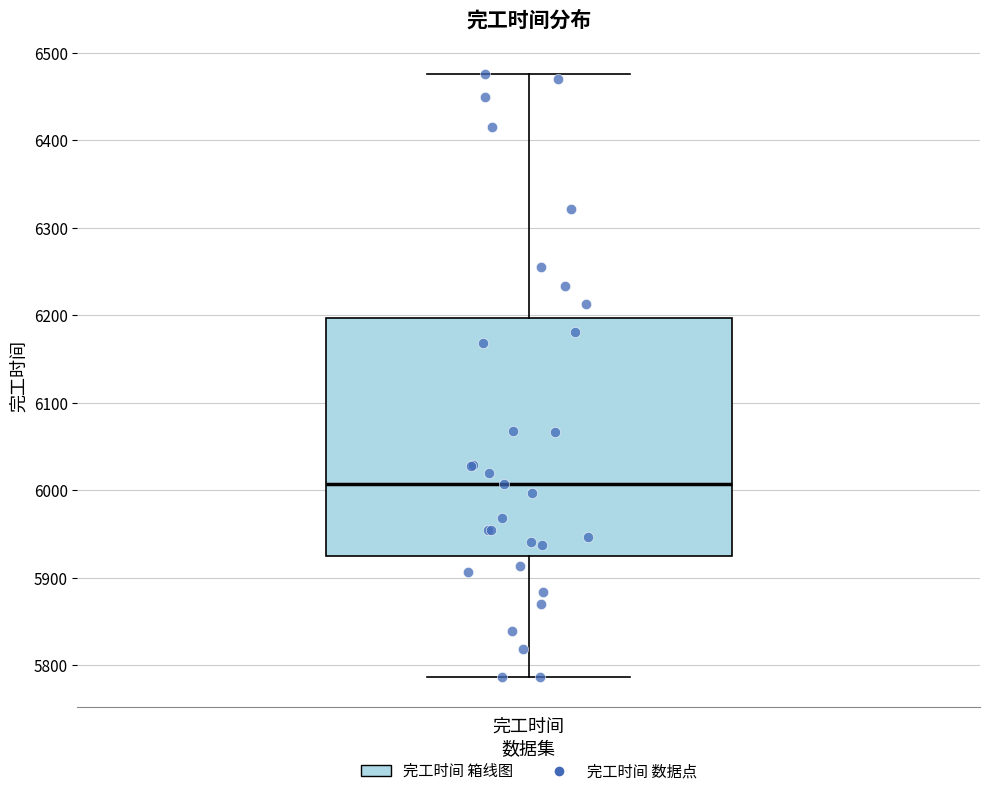

Where does the median line of the box for 完工时间 sit on the y-axis? The values are not printed on the chart, so give them approximately, as read against the axis.

6010